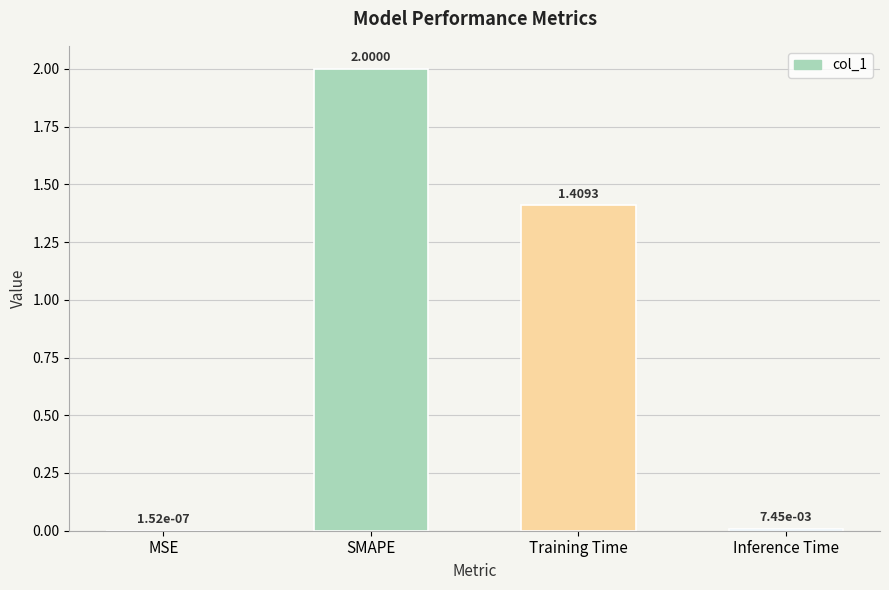

At which label does the data first exceed 1?

SMAPE